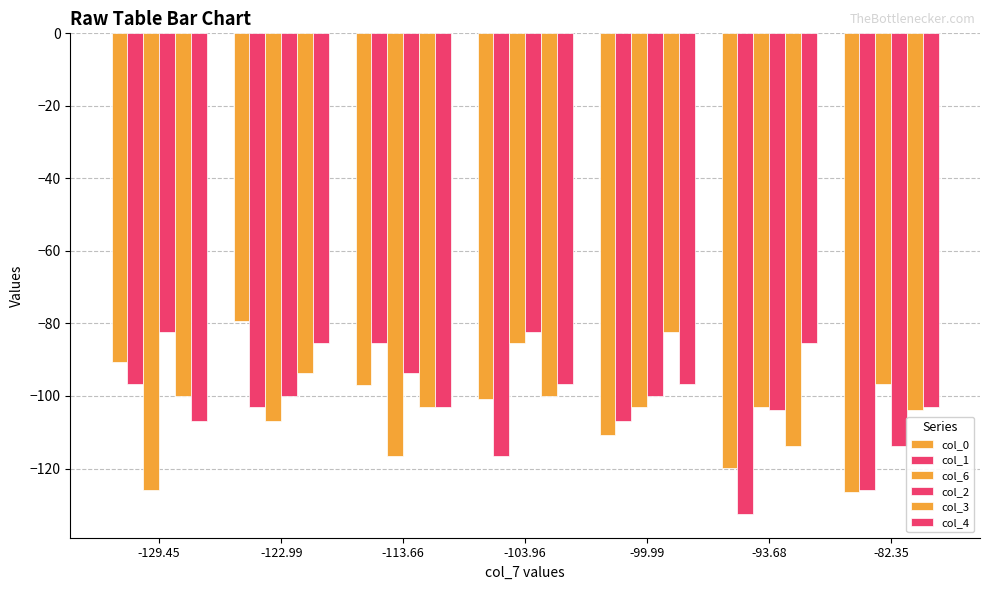

What is the sum of the col_2 values at -122.99 and -93.68?

-203.9